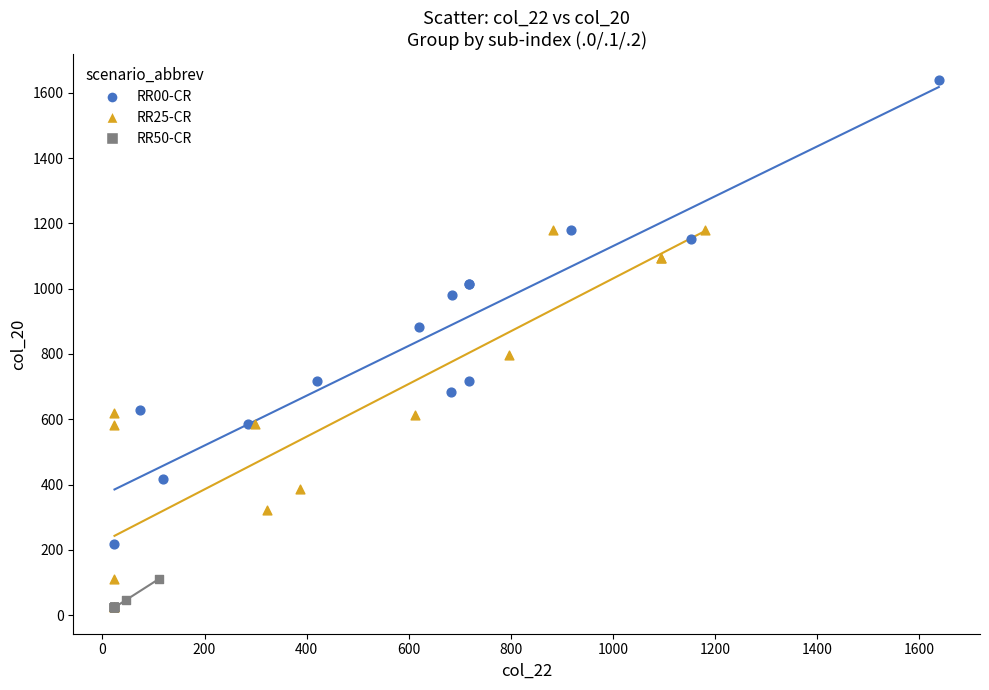

Which series has the widest spread of Y values?

RR00-CR